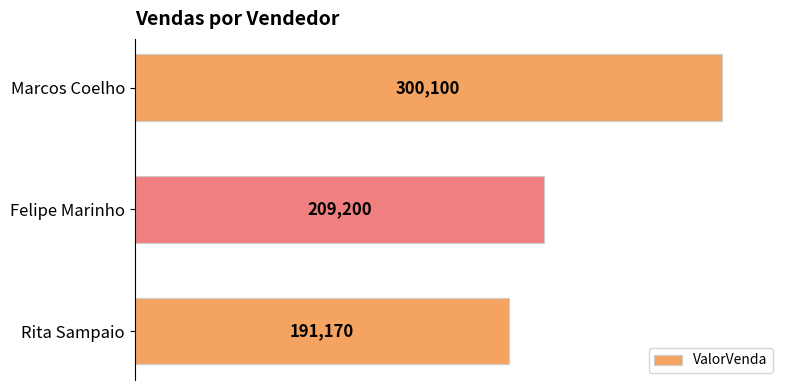

What is the sum of all values?

700470